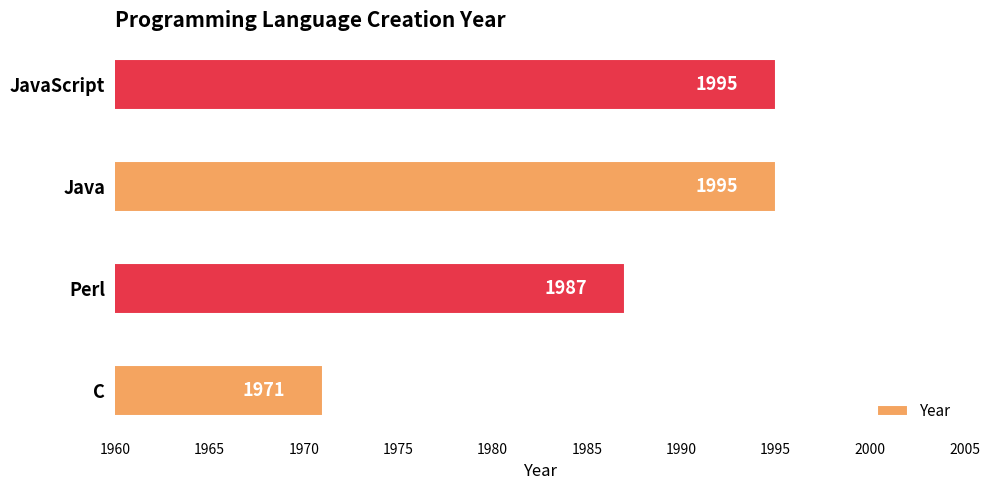

At which label is the value closest to 1983?

Perl